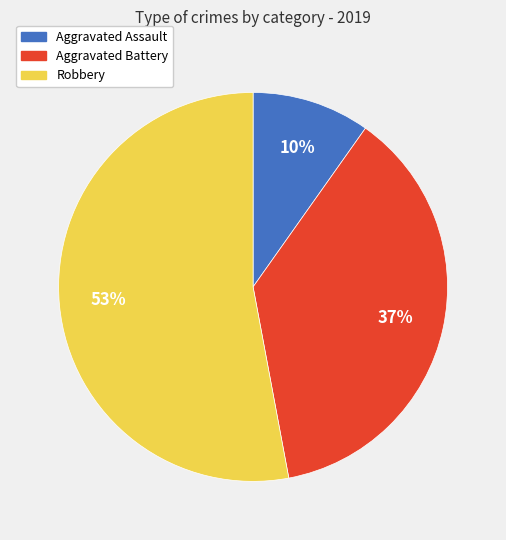

To the nearest percent, what is the average slice percentage?

33%